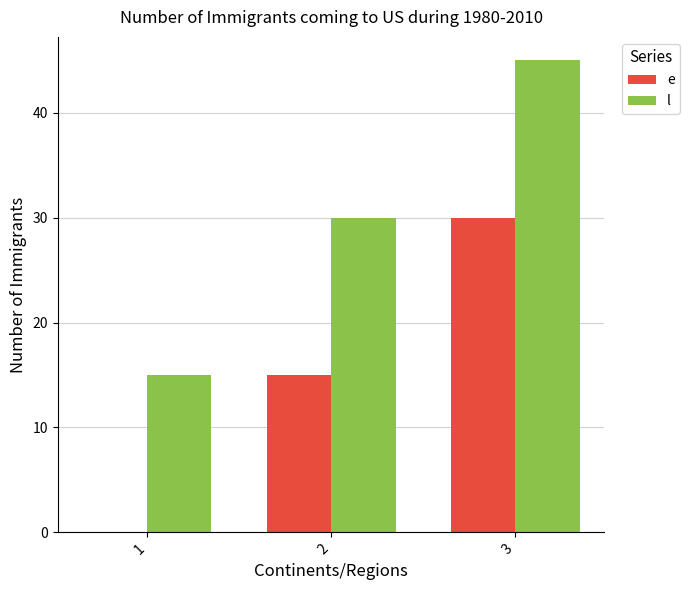

What is the maximum value shown in the chart?

45